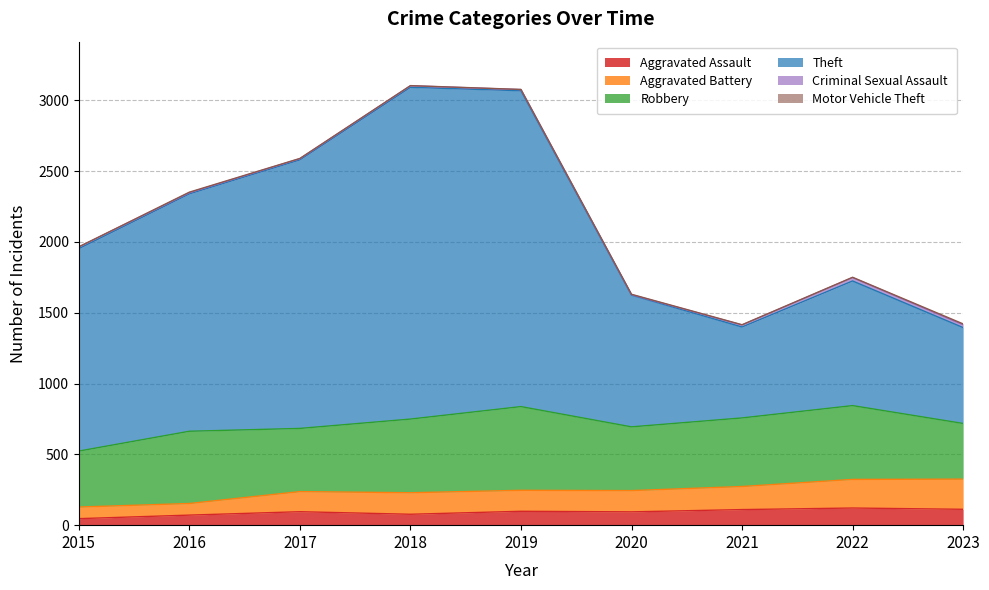

Read the Aggravated Assault value at 2020, to the nearest 5.

95